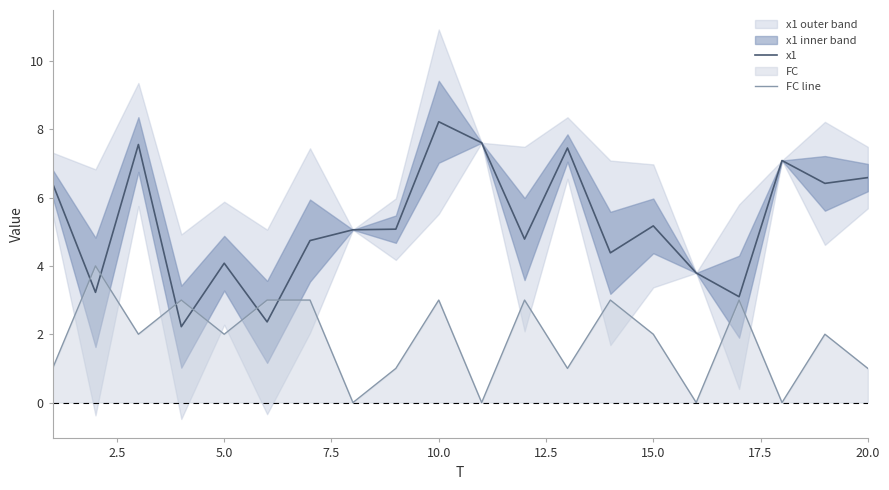

True or false: FC line has a value of 1.0 at 10.0.

False